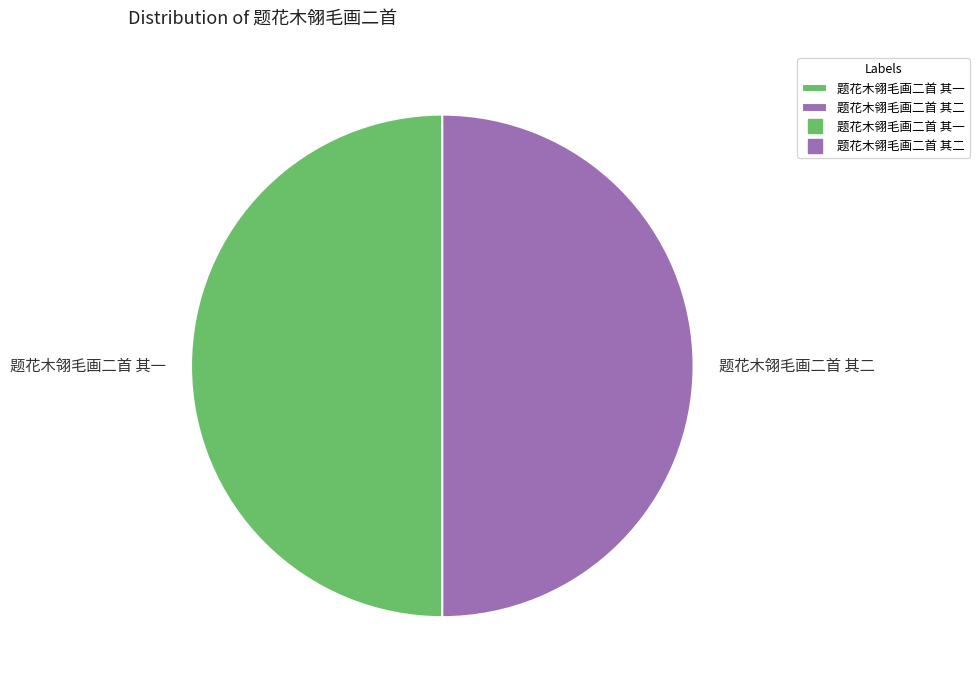

The 题花木翎毛画二首 其一 slice represents 44% of the pie. True or false?

False